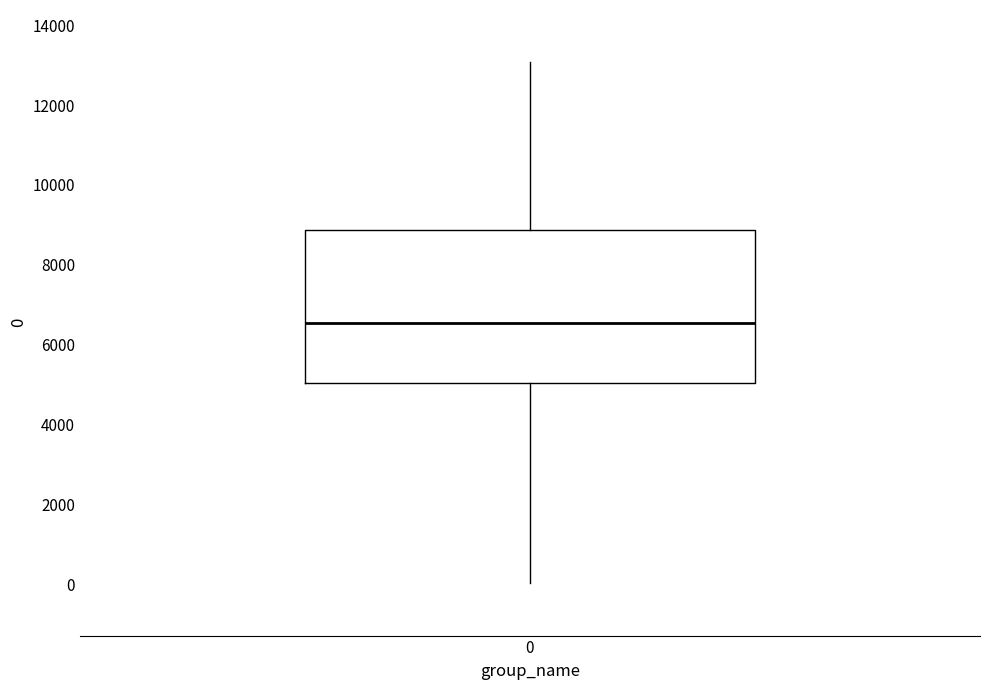

Read this box plot against the y-axis: the position of the median line, the range covered by the box, and the ends of both whiskers. The values are not printed on the chart, so give them approximately, as read against the axis.

median 6600, box 5000 to 8800, whiskers 0 to 13000